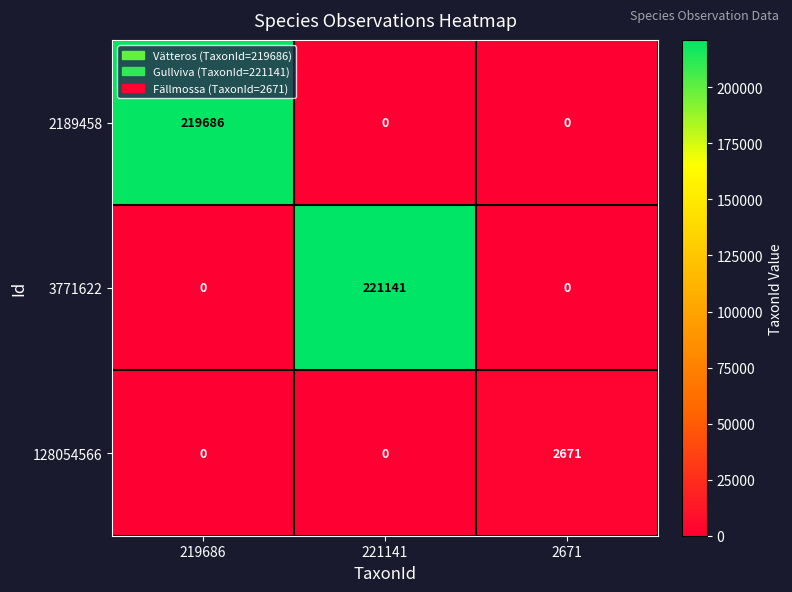

Which series has the widest spread of values?

3771622